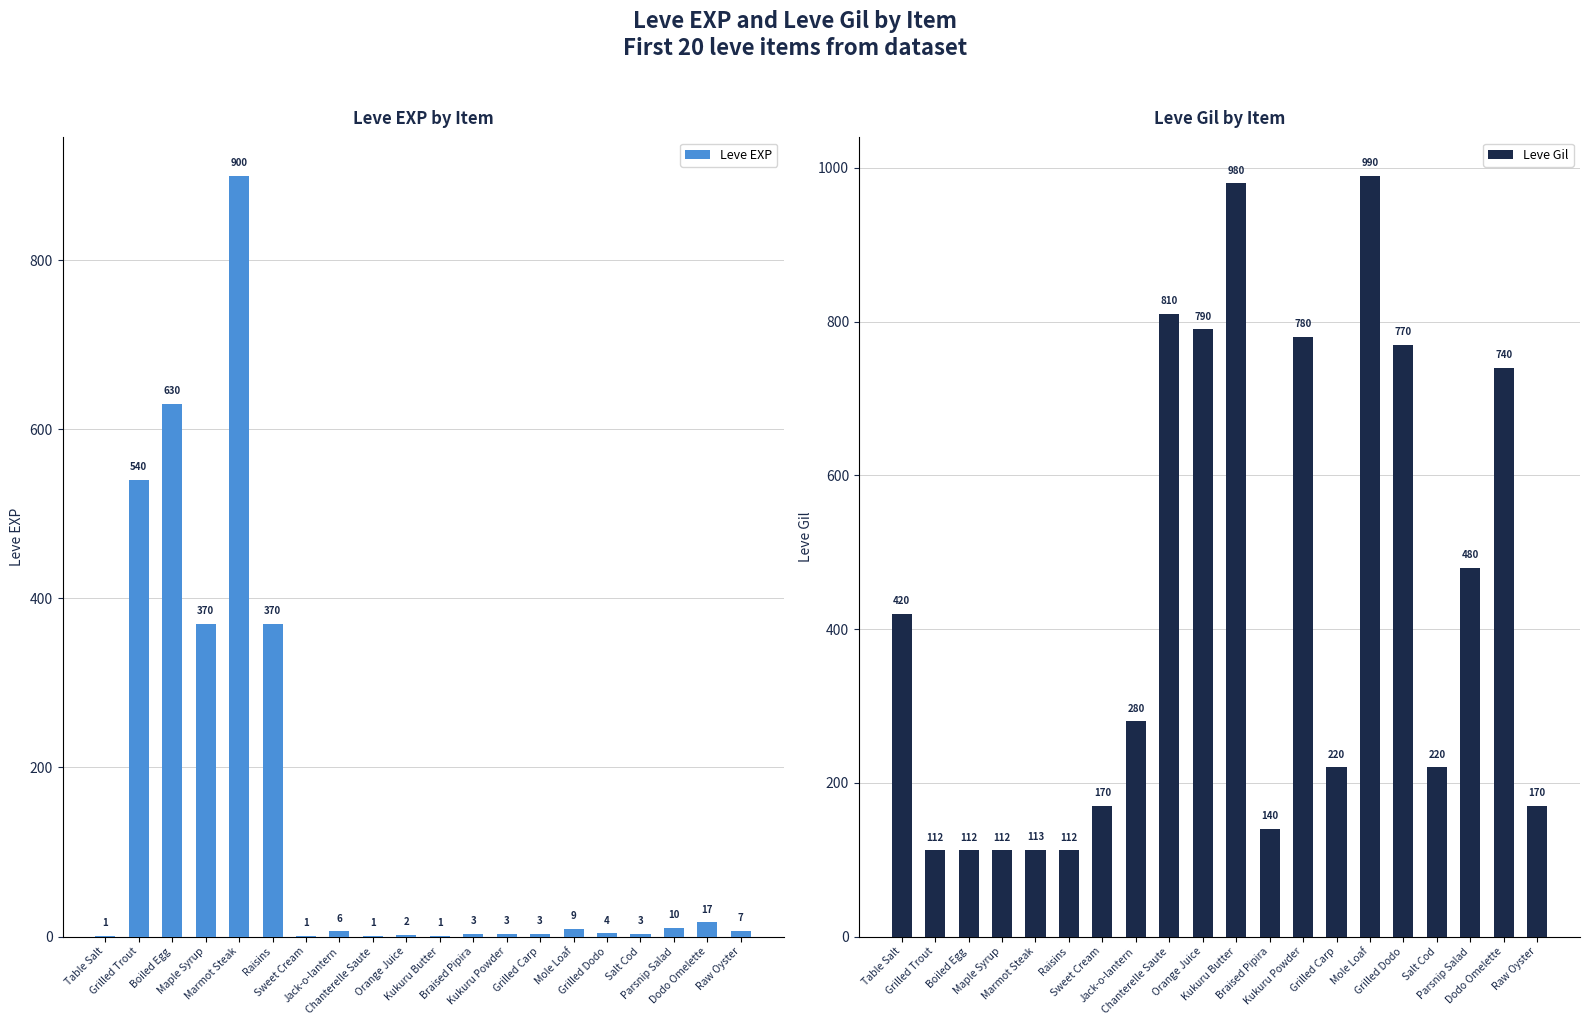

Which has a higher value, Kukuru Powder or Salt Cod?

Kukuru Powder